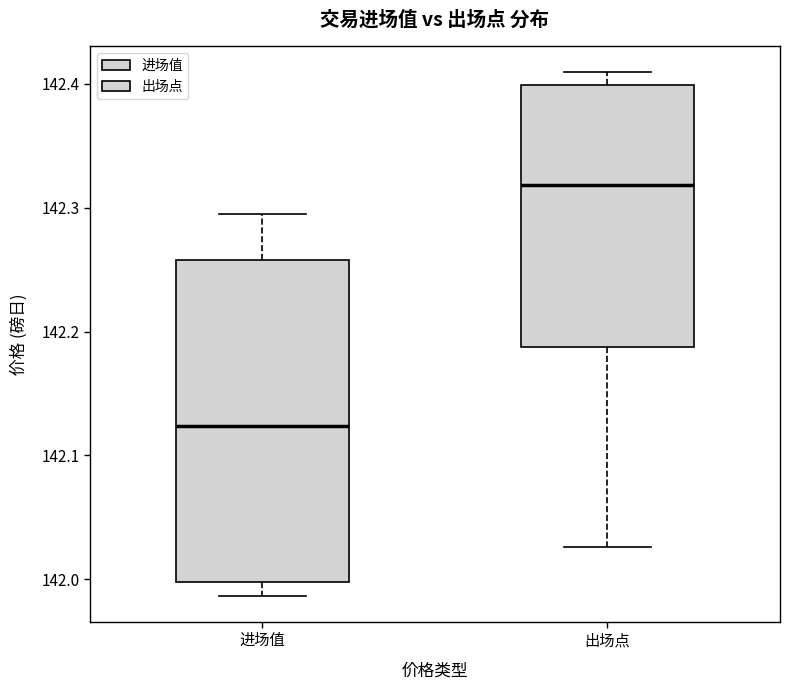

Which box is the tallest, from its lower edge to its upper edge?

进场值